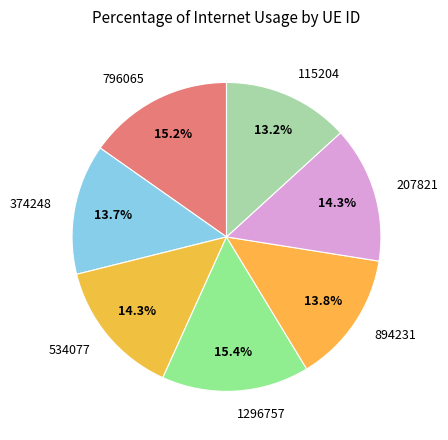

Is it true that 1296757 is 6% of the pie?

False